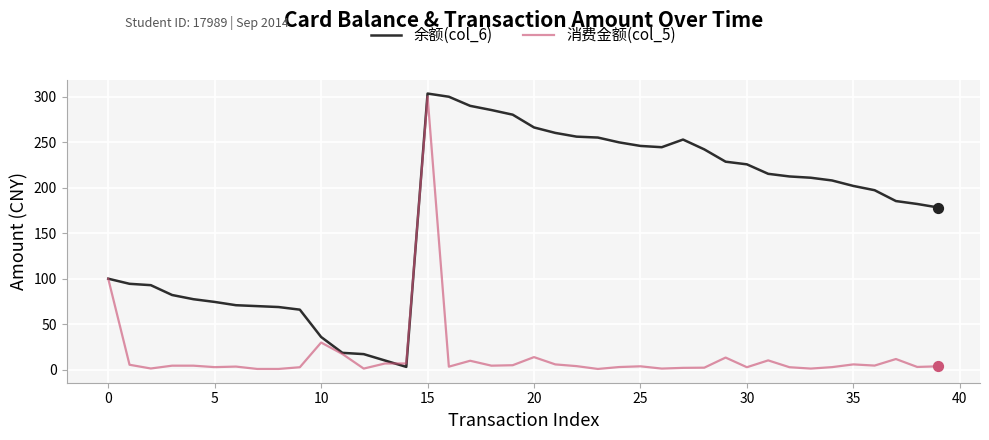

Rank the series by their average value, from highest to lowest.

余额(col_6), 消费金额(col_5)